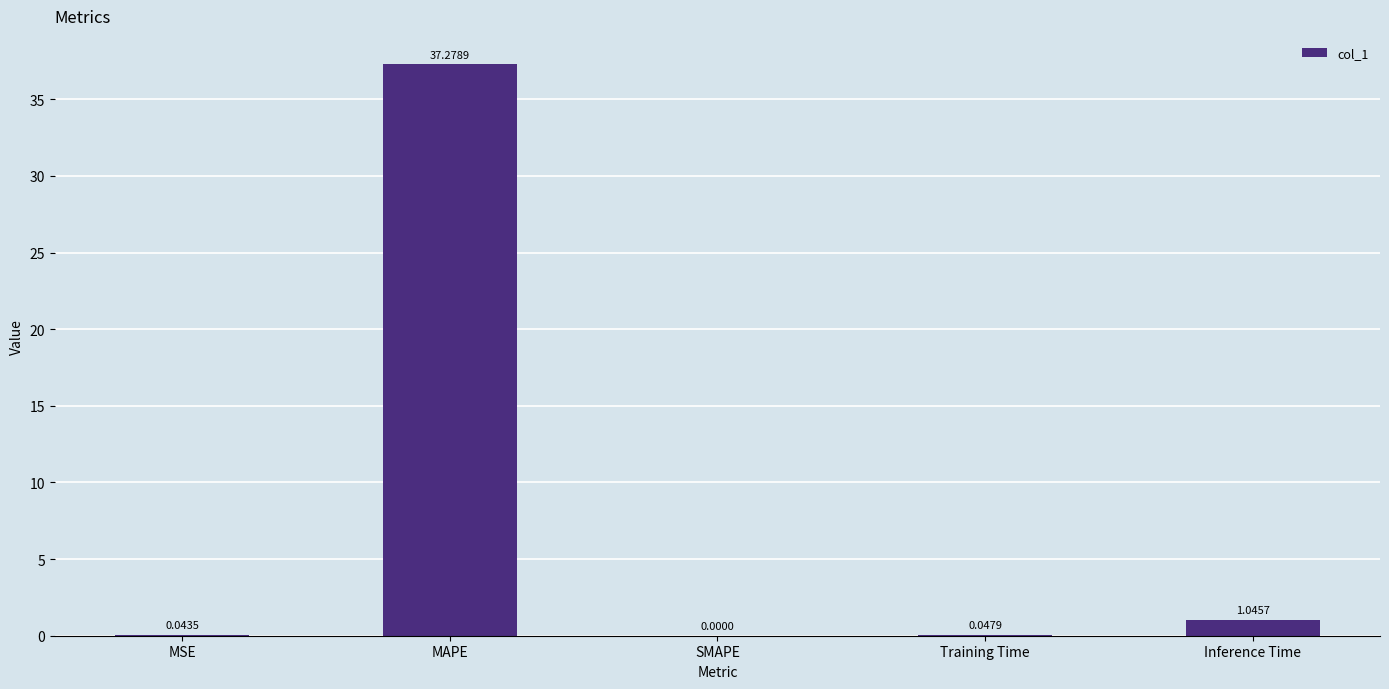

Between MSE and SMAPE, which is larger?

MSE